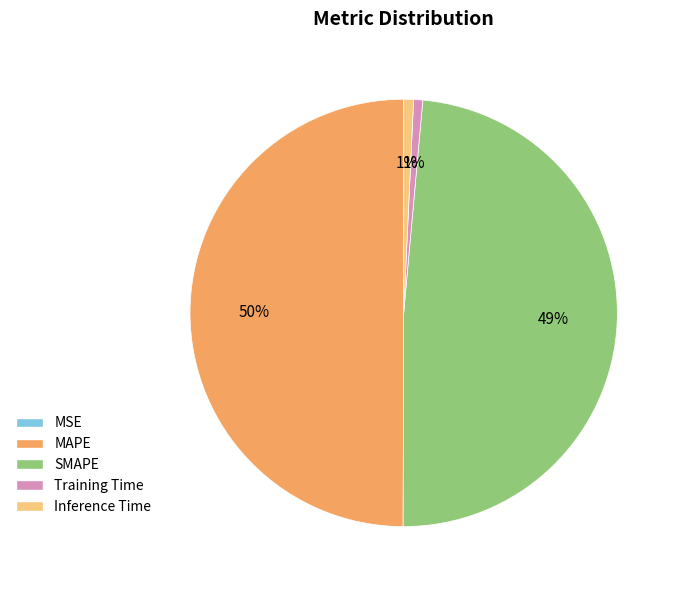

Which category has the biggest portion of the pie?

MAPE